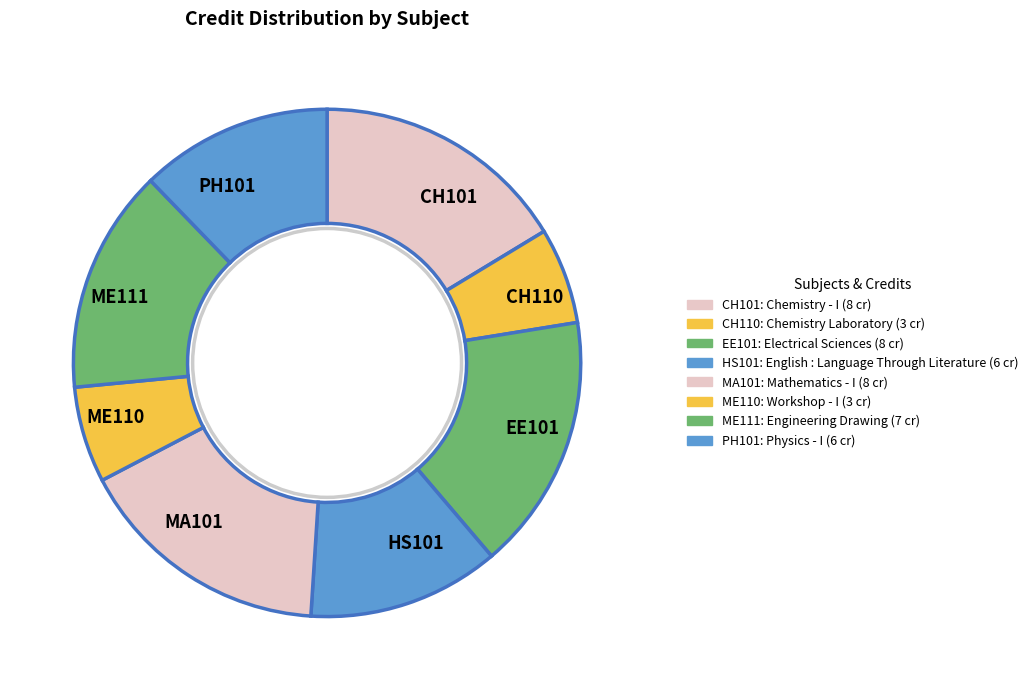

Do CH101 and CH110 together represent more than half of the pie?

No